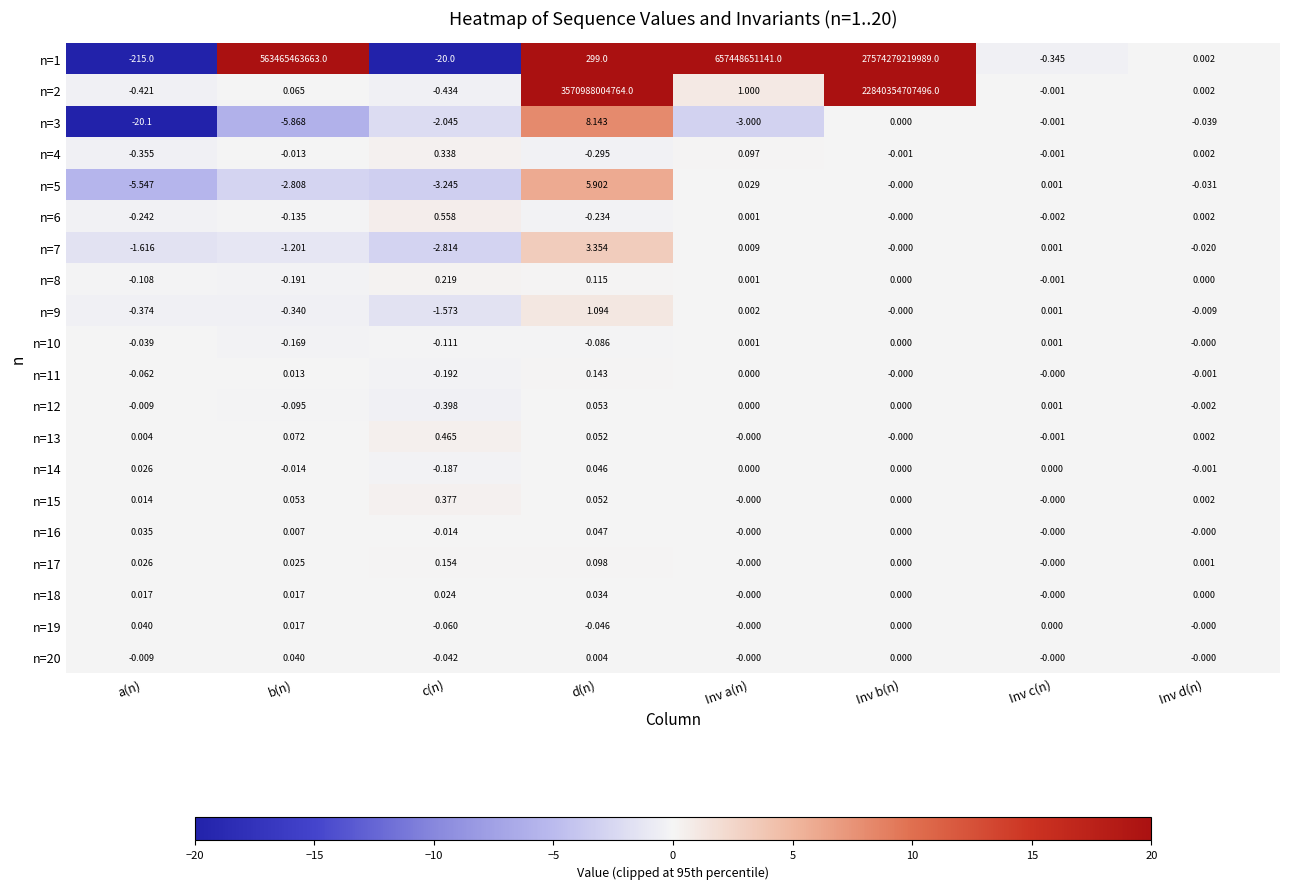

At which category does the chart reach its peak across all series?

Inv b(n)